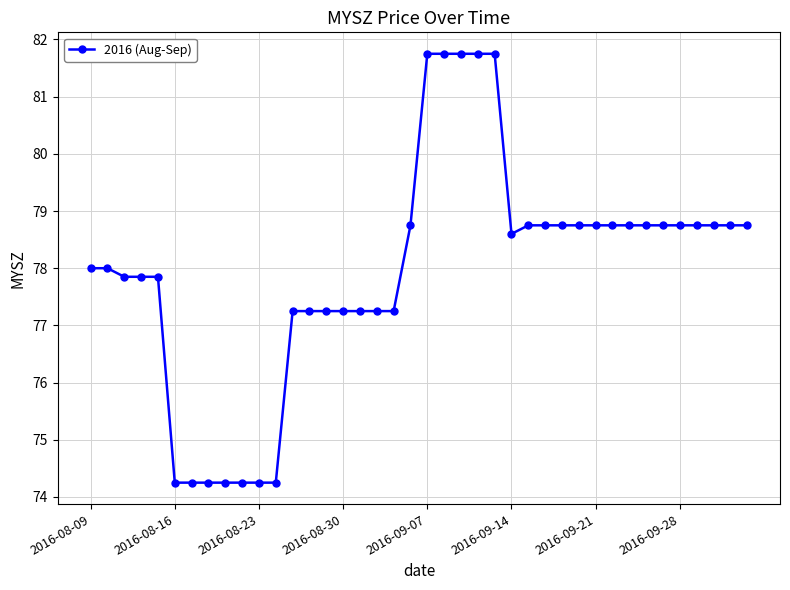

What is the greatest value displayed?

81.8